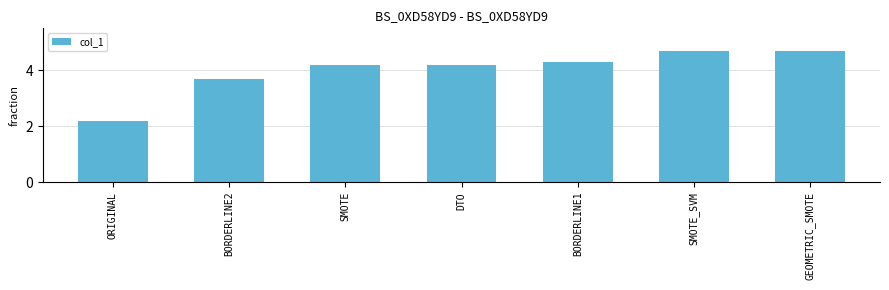

What is the value of the 5th bar from the left?

4.3